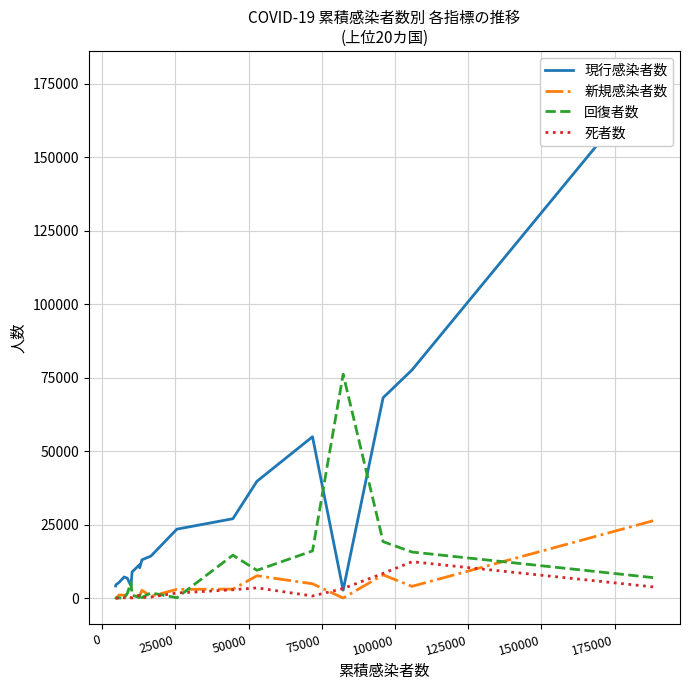

Which series has the largest range (max minus min)?

現行感染者数